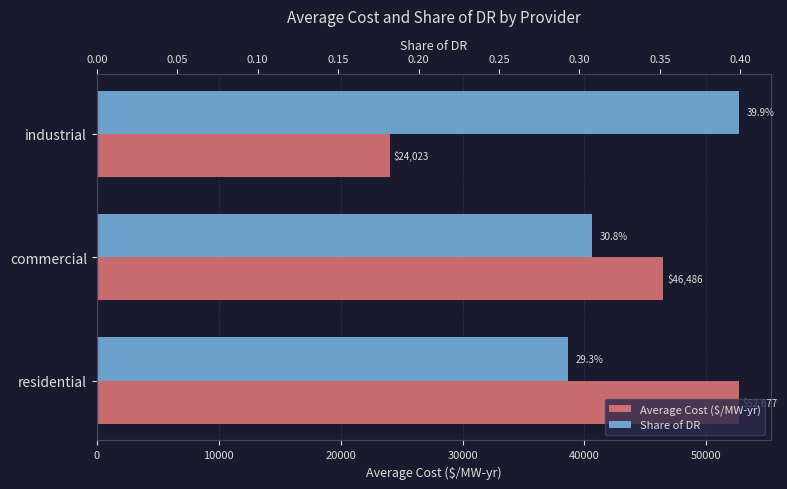

Which series has the largest range (max minus min)?

Average Cost ($/MW-yr)